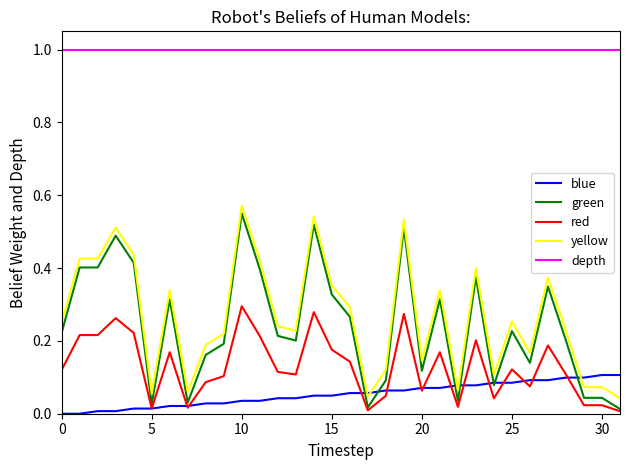

True or false: yellow and depth intersect in this chart.

False